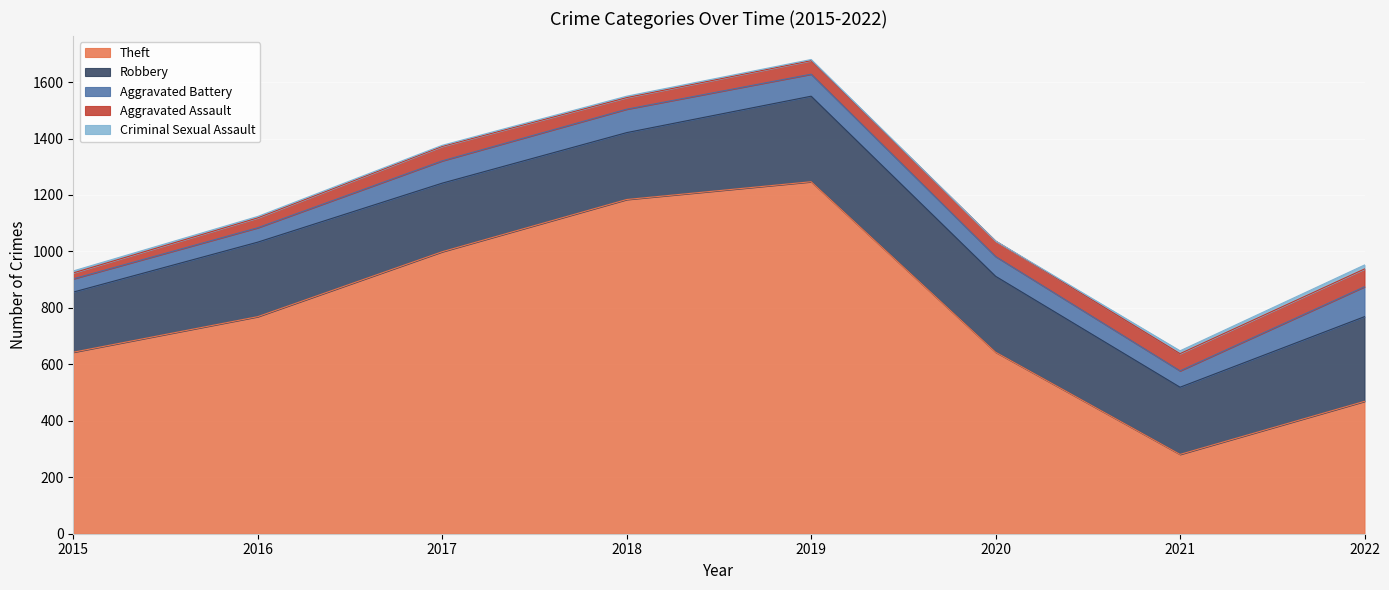

True or false: Criminal Sexual Assault and Aggravated Assault intersect in this chart.

False